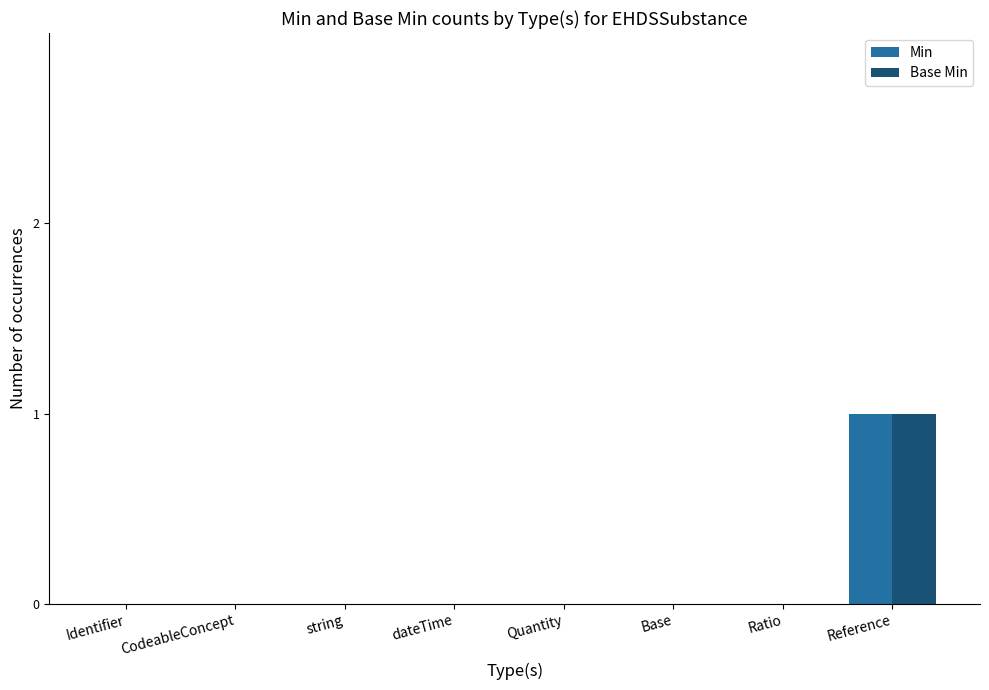

Which category has the highest value across all series?

Reference